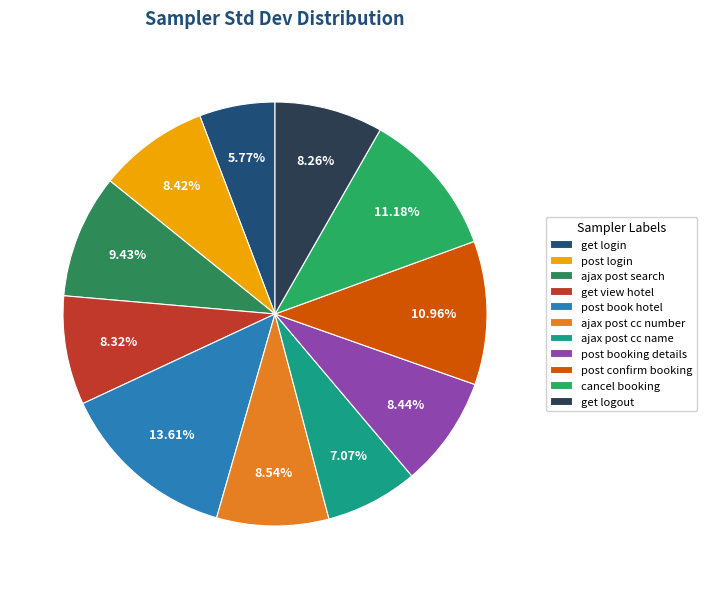

How many slices are in this pie chart?

11